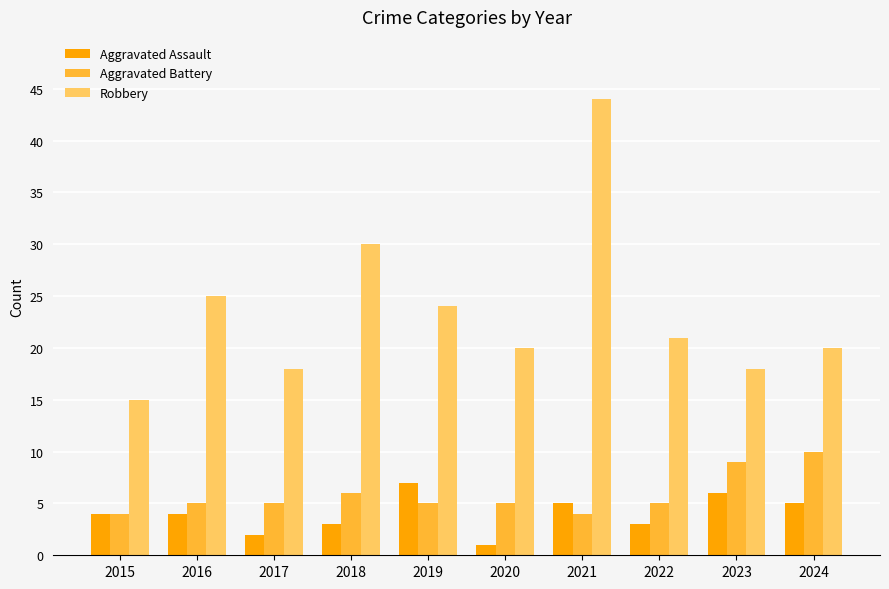

Reading left to right, what are all the values shown in this chart?

Aggravated Assault: 2015=4	2016=4	2017=2	2018=3	2019=7	2020=1	2021=5	2022=3	2023=6	2024=5
Aggravated Battery: 2015=4	2016=5	2017=5	2018=6	2019=5	2020=5	2021=4	2022=5	2023=9	2024=10
Robbery: 2015=15	2016=25	2017=18	2018=30	2019=24	2020=20	2021=44	2022=21	2023=18	2024=20